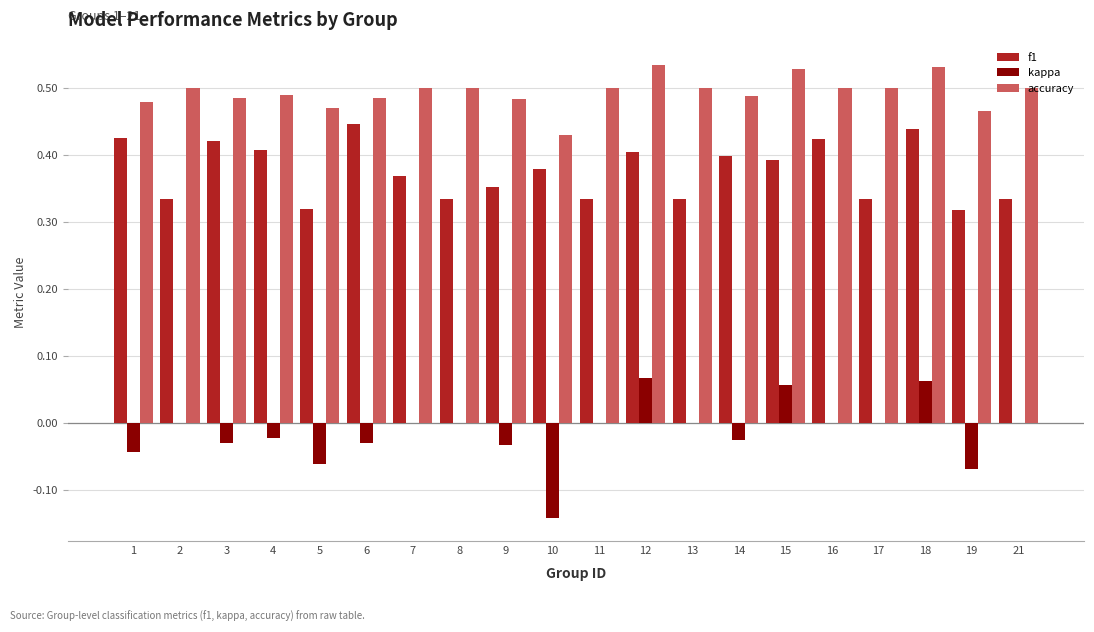

What is the sum of all kappa values?

-0.3